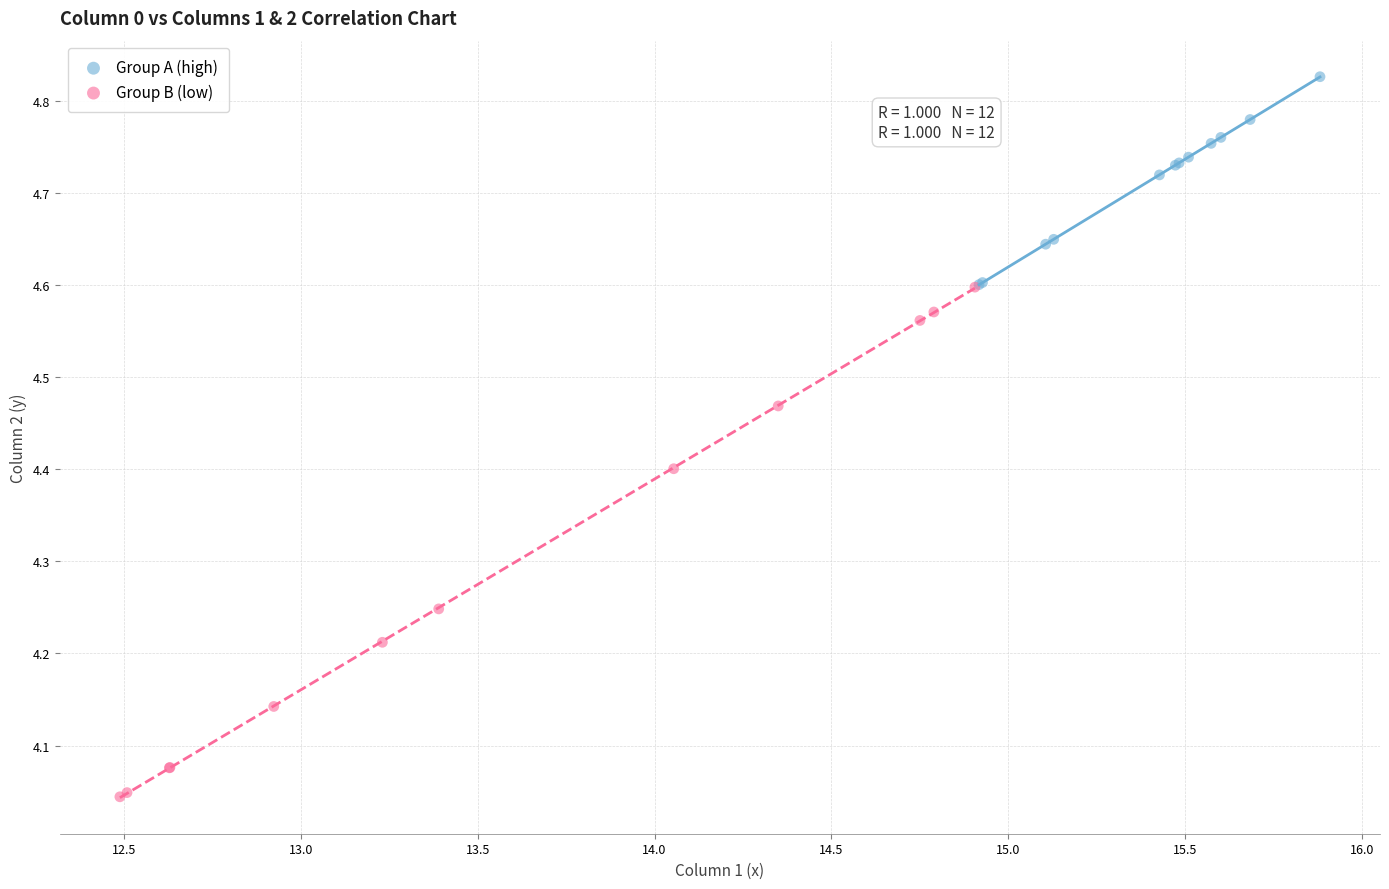

Which series has the widest spread of Y values?

Group B (low)